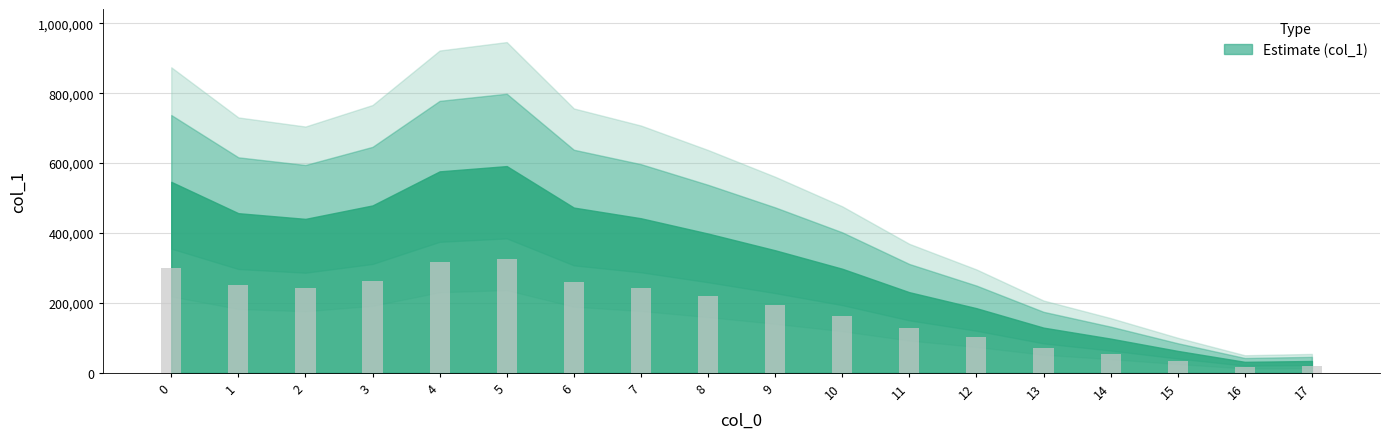

What is the value of the 16th bar from the left?

34435.5